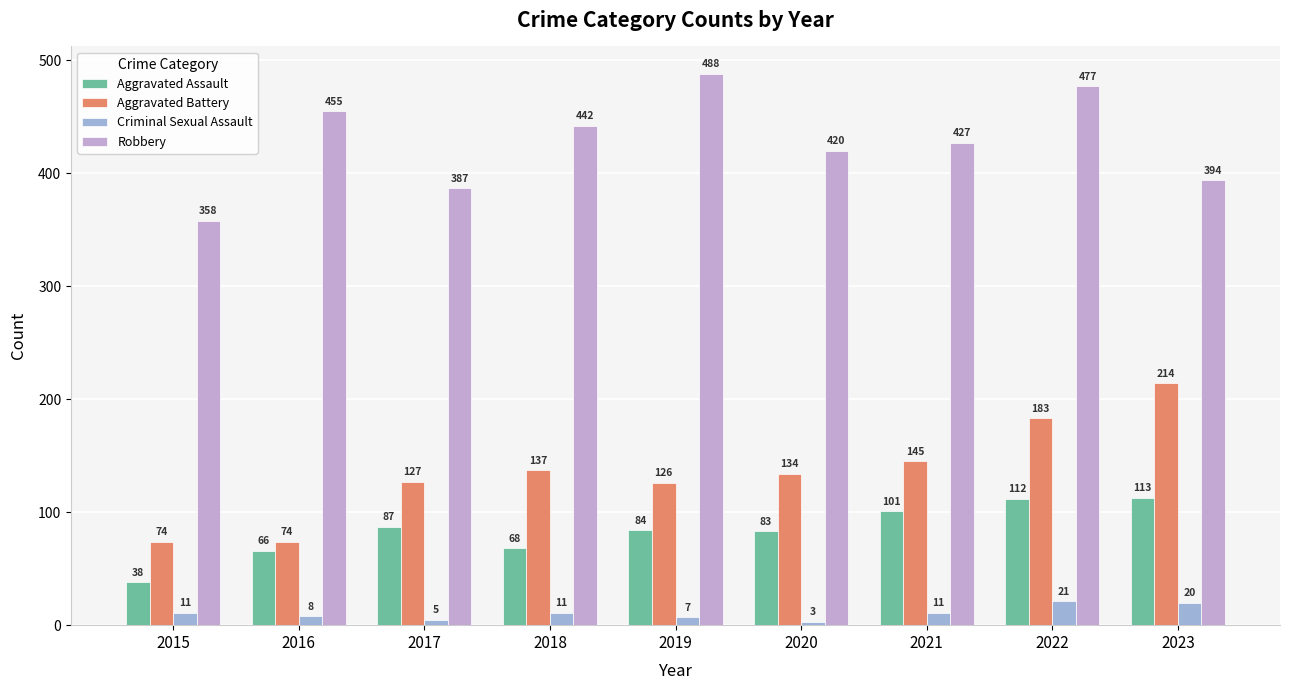

What is the lowest value of the Robbery series?

358